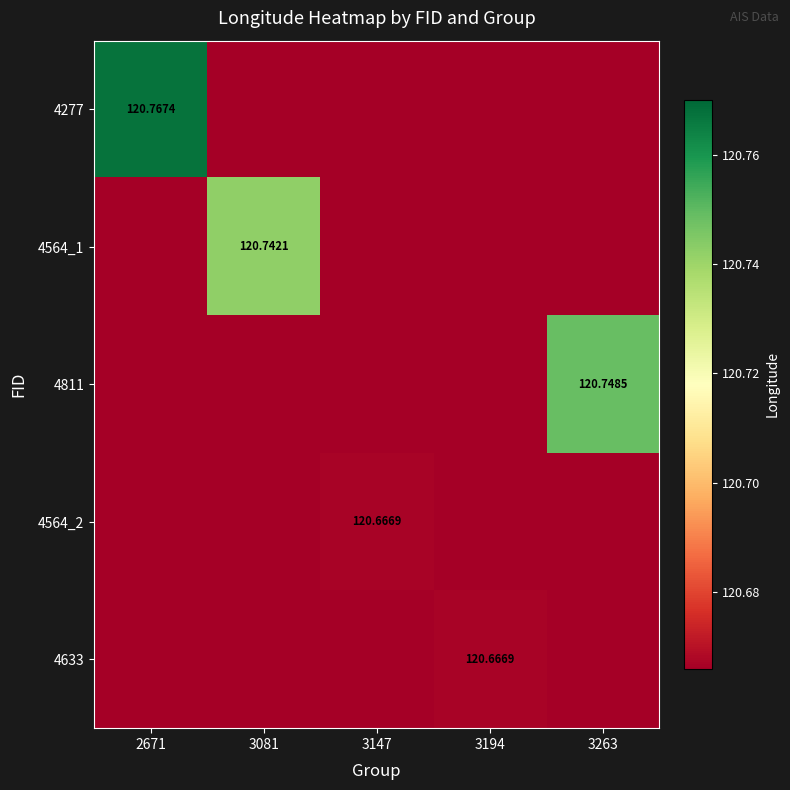

List the labels in order of 4811 value, smallest first.

2671, 3081, 3147, 3194, 3263